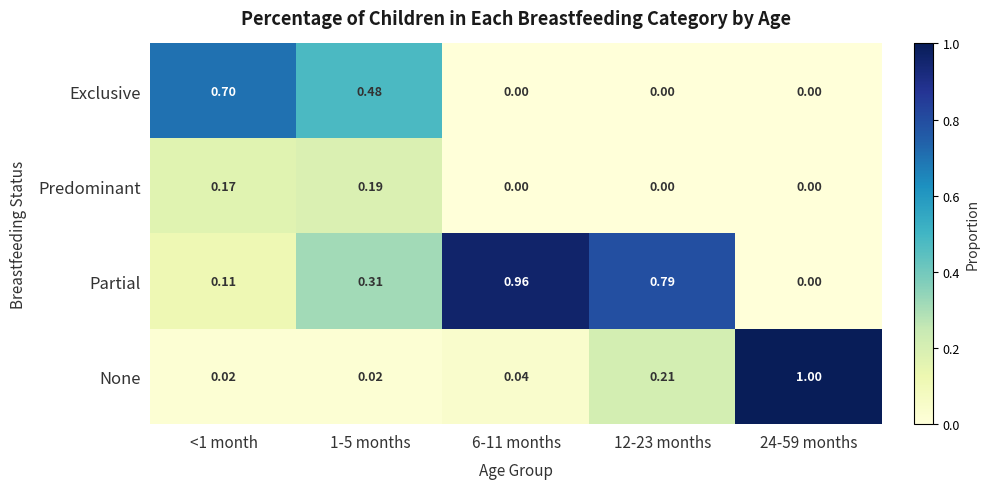

How many categories are shown in the chart?

5